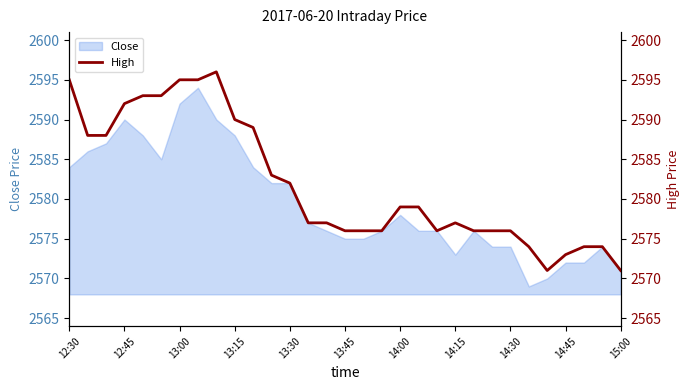

True or false: Close has a value of 2575 at 13:45.

True